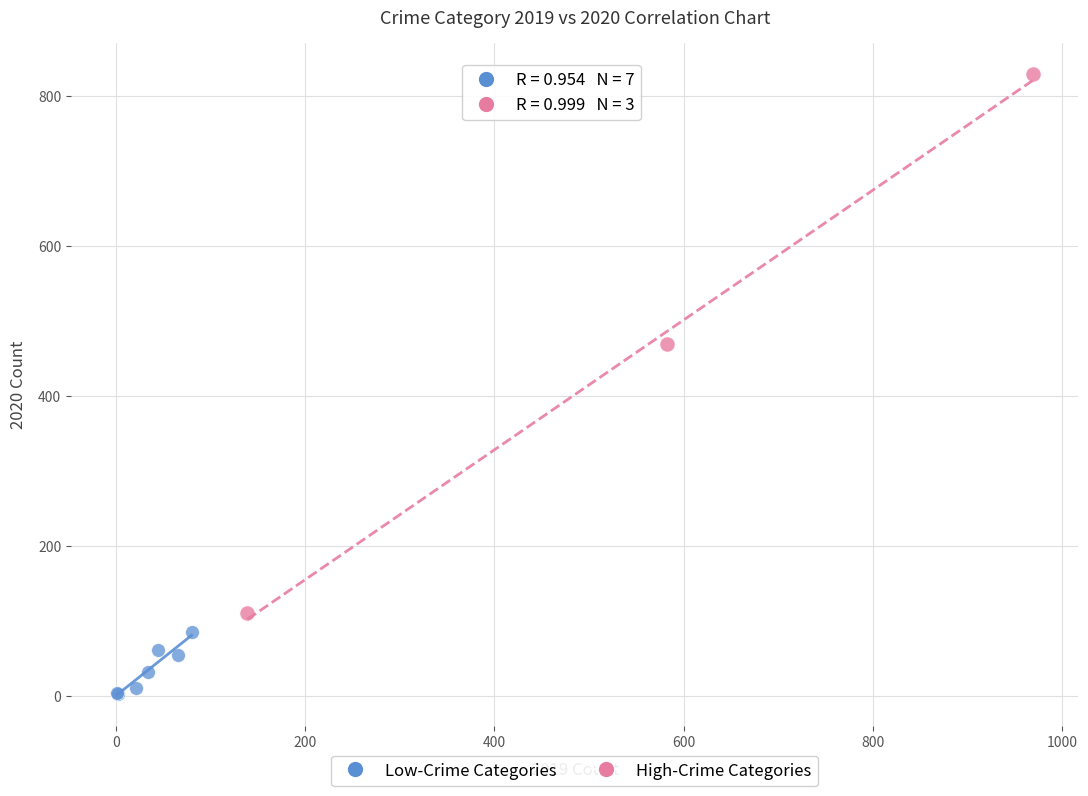

Which series has the widest spread of Y values?

High-Crime Categories